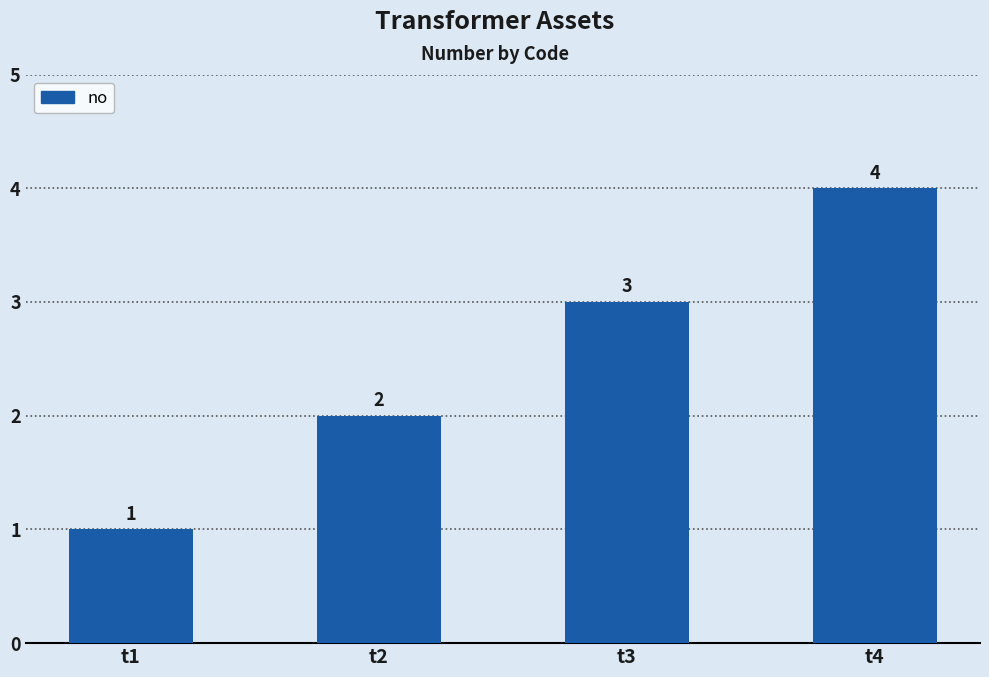

Reading right to left, transcribe all the data shown in this chart.

4	3	2	1